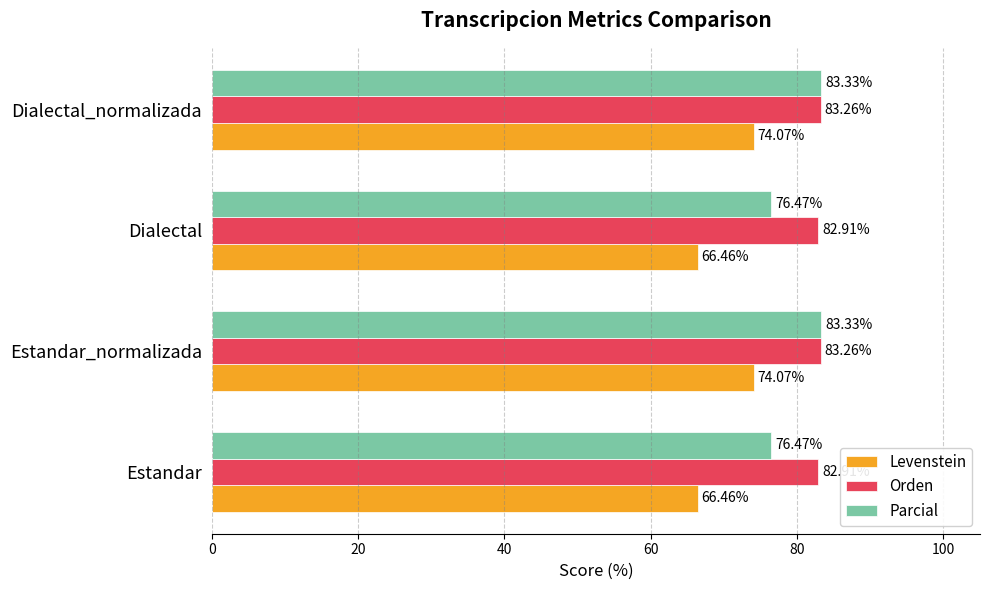

Which series has the largest range (max minus min)?

Levenstein